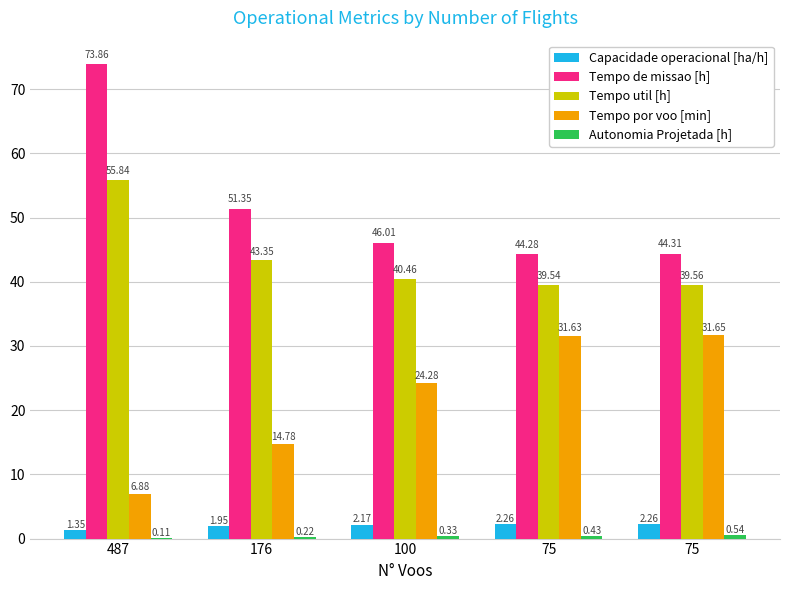

Rank the series at 487 from lowest to highest value.

Autonomia Projetada [h], Capacidade operacional [ha/h], Tempo por voo [min], Tempo util [h], Tempo de missao [h]